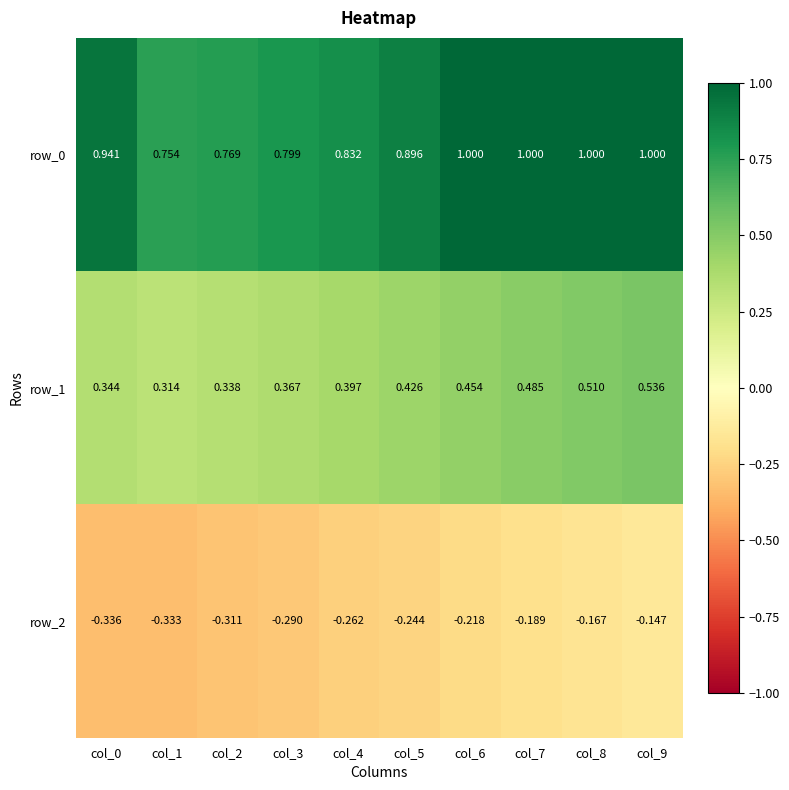

What is the difference between the highest and lowest values at col_6?

1.2